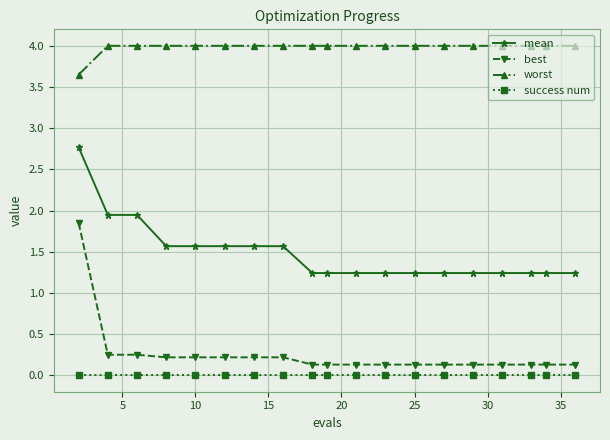

What is the value of the best point at the 13th from the left?

0.1